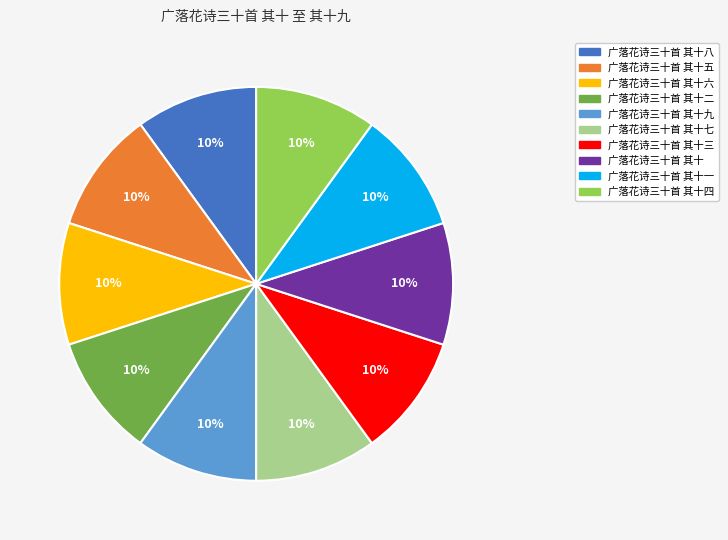

How many segments does this pie chart have?

10